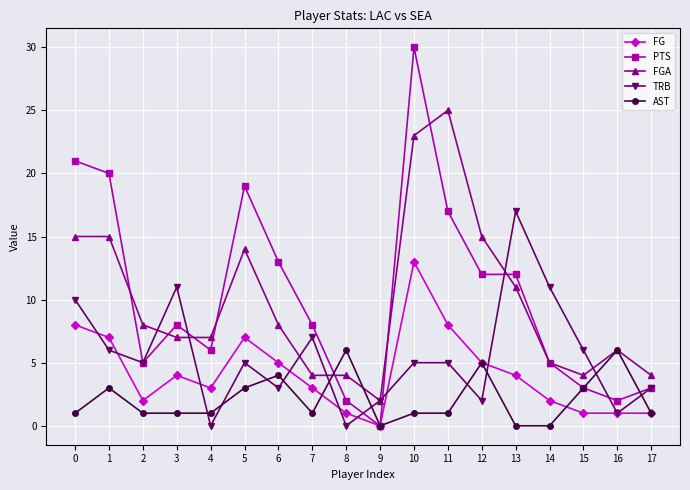

What is the sum of the FG values at 15 and 5?

8